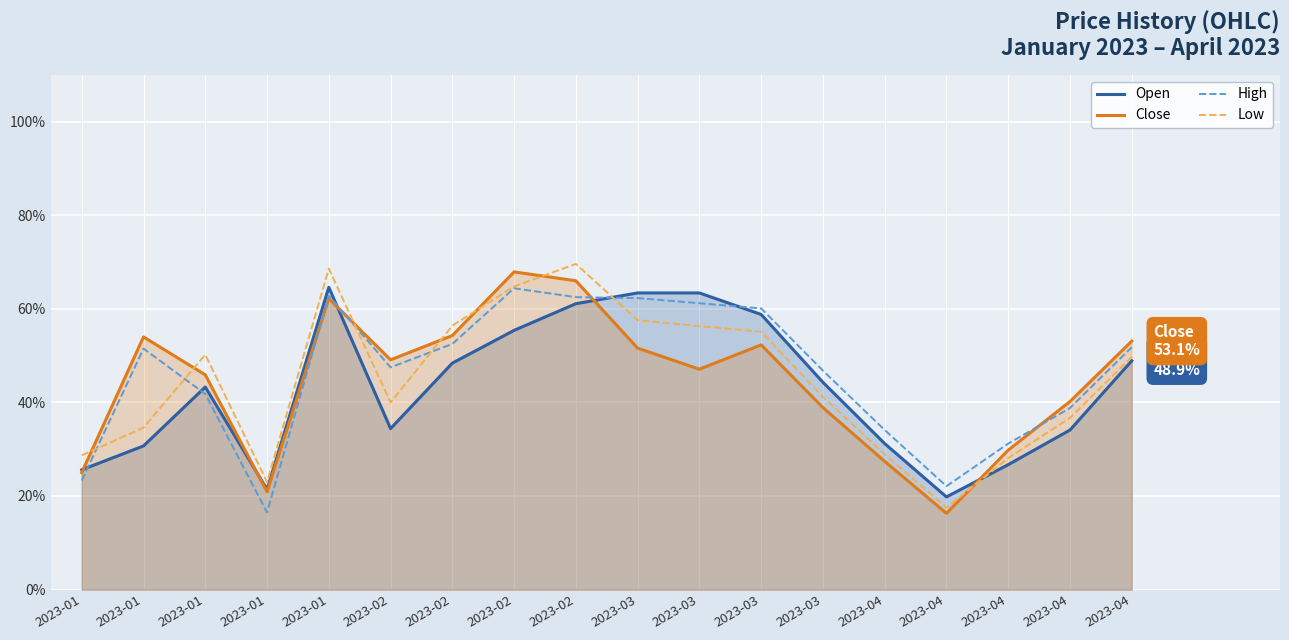

The value of Close at 2023-04 is 0.4. True or false?

True